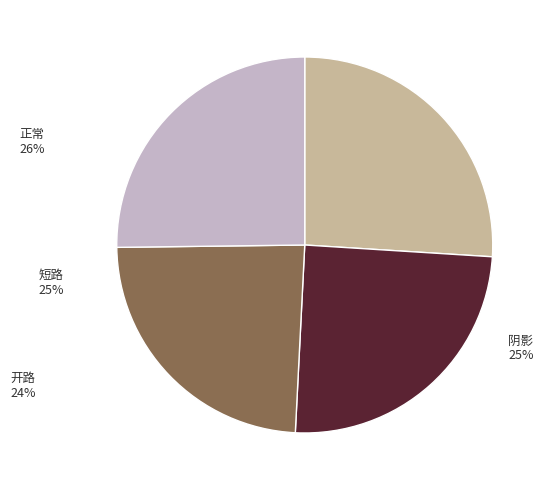

Is there any slice that represents more than half of the pie?

No